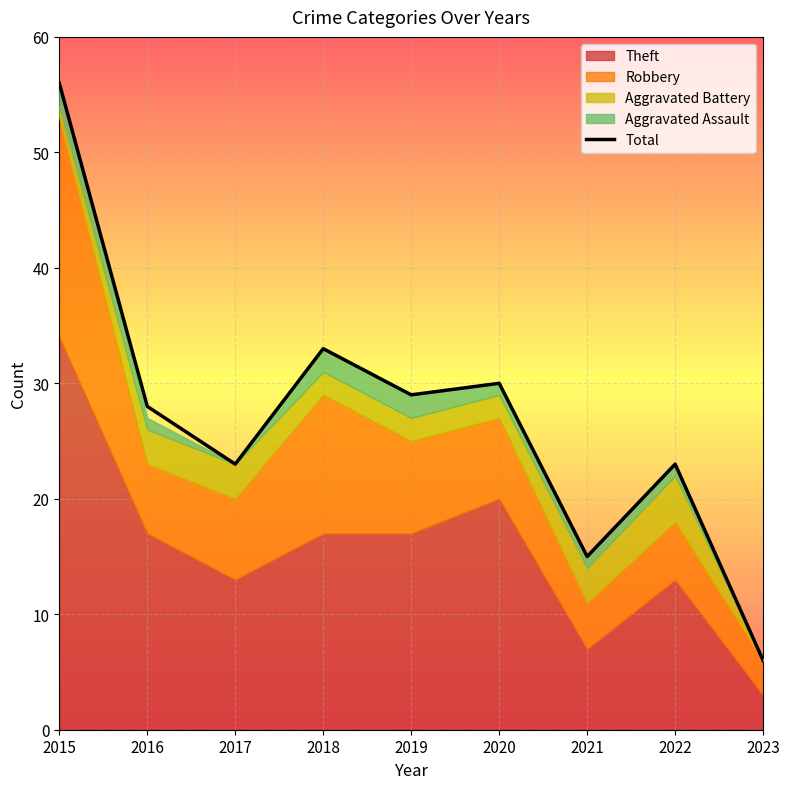

How many lines are shown in the chart?

1